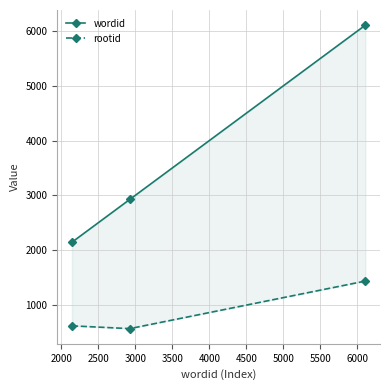

Which series has the widest spread of values?

wordid